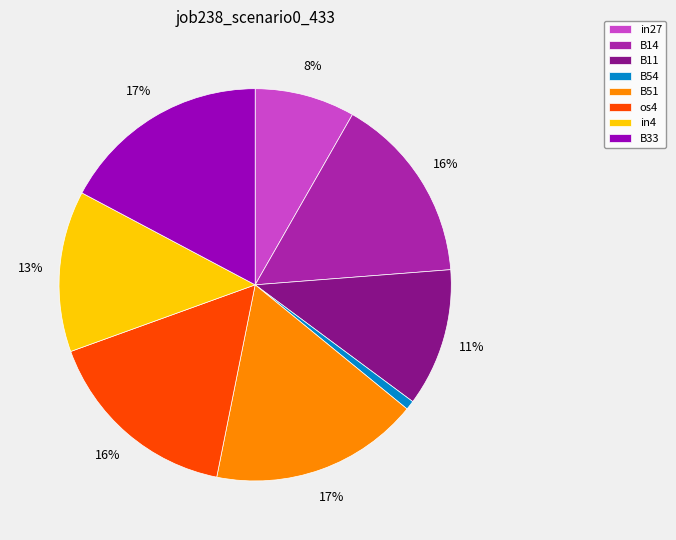

How many slices are in this pie chart?

8